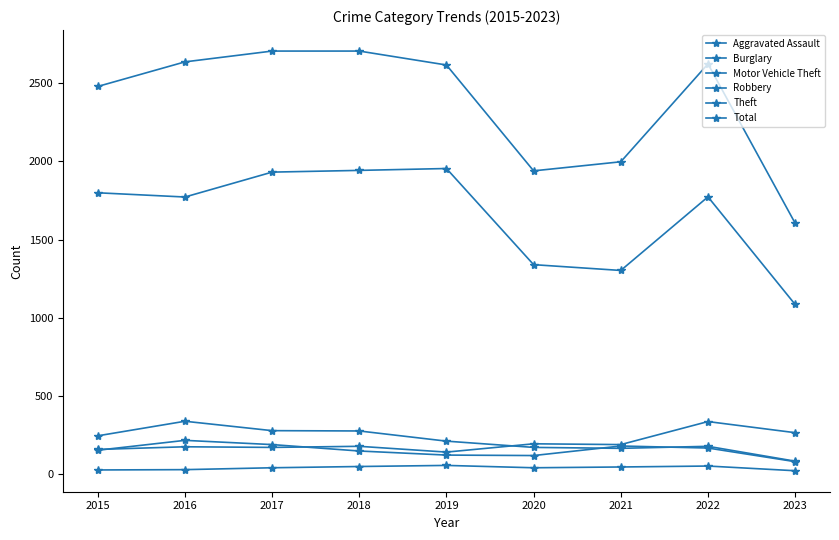

Where is Robbery nearest to the value 150?

2018